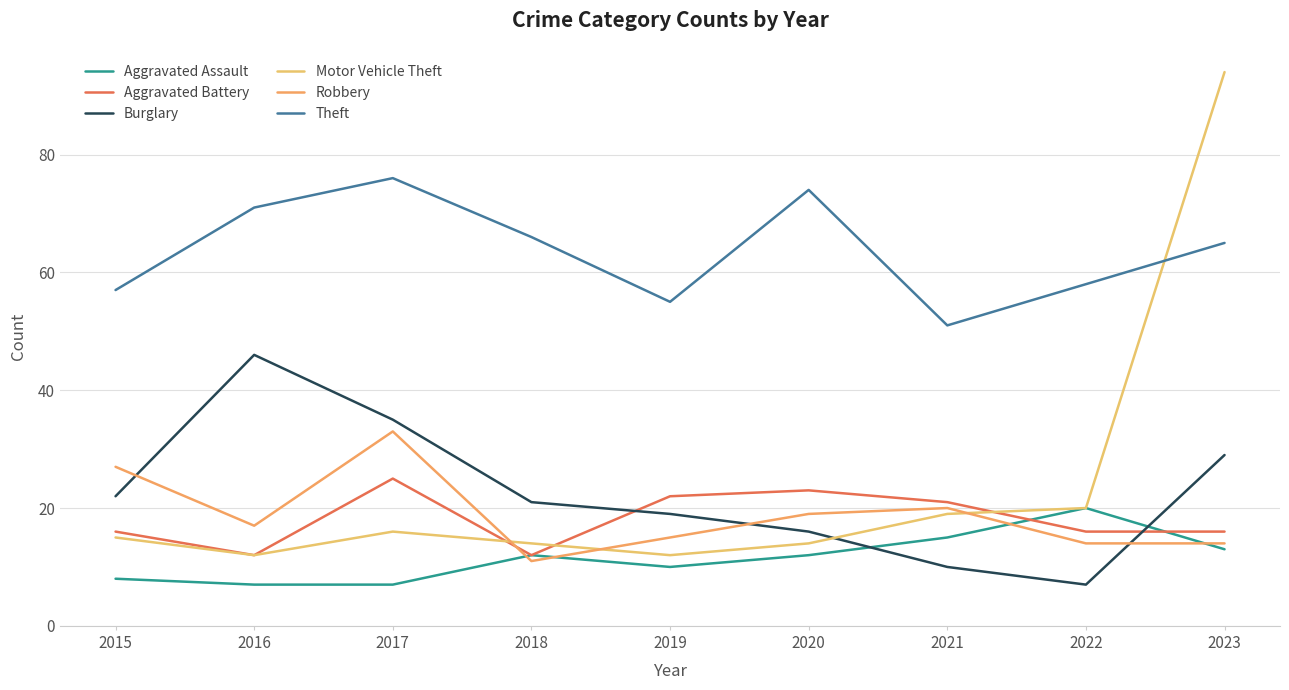

Count the number of data series in this chart.

6